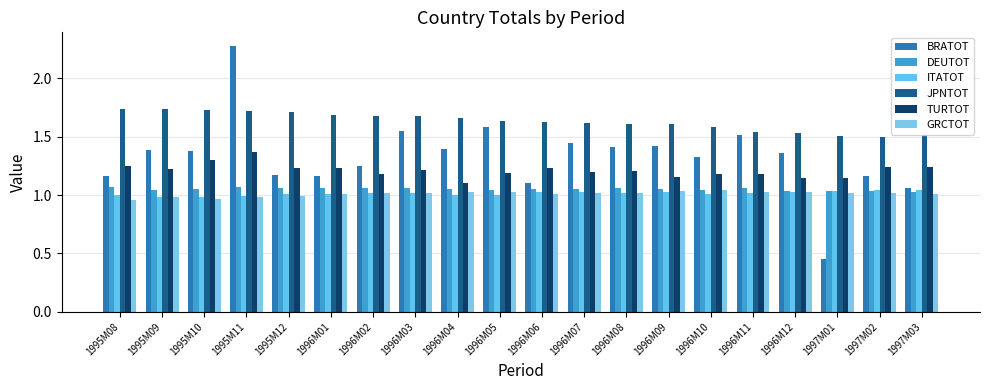

What is the difference between the maximum and minimum values in the BRATOT series?

1.8